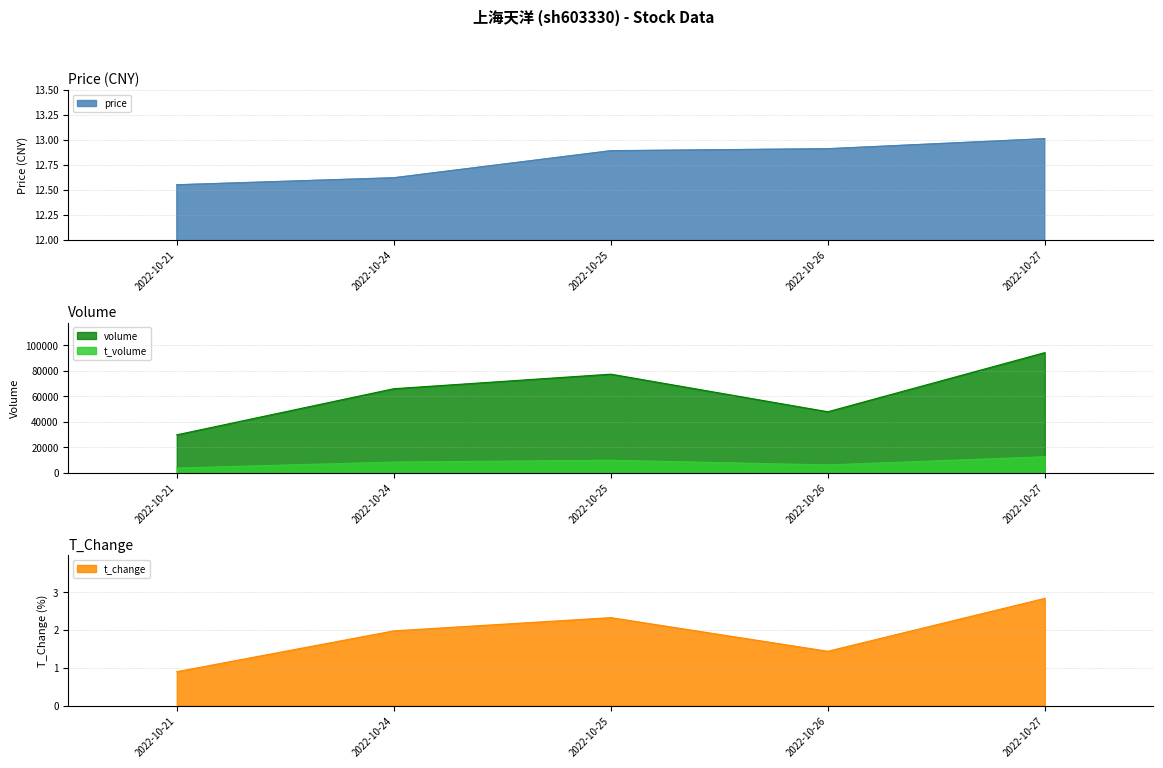

Does the chart have visible grid lines?

Yes